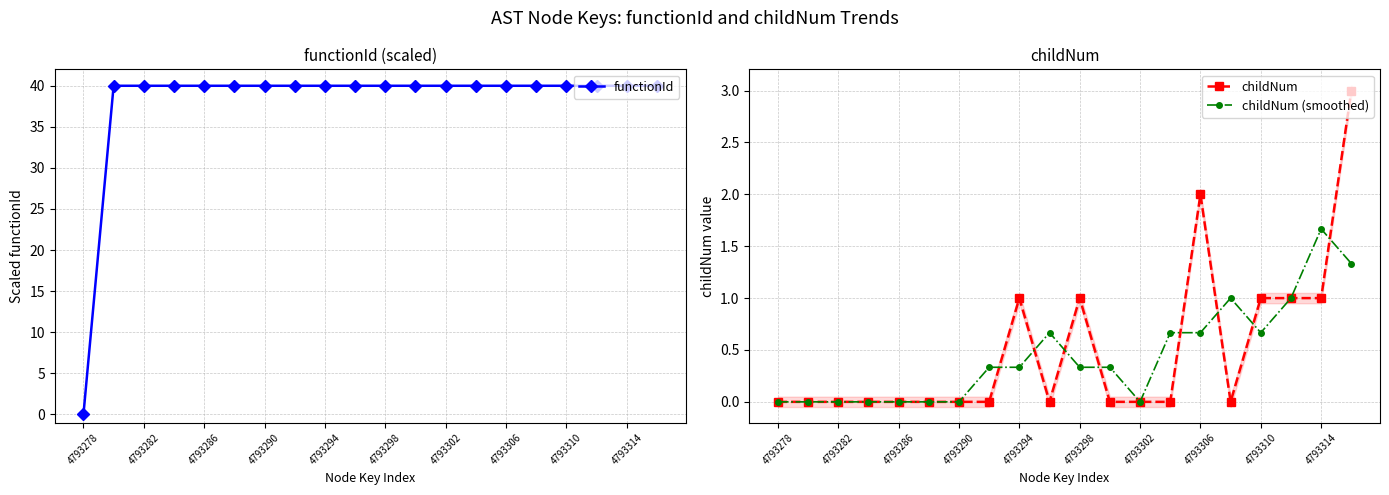

What is the highest value of the childNum (smoothed) series?

1.7